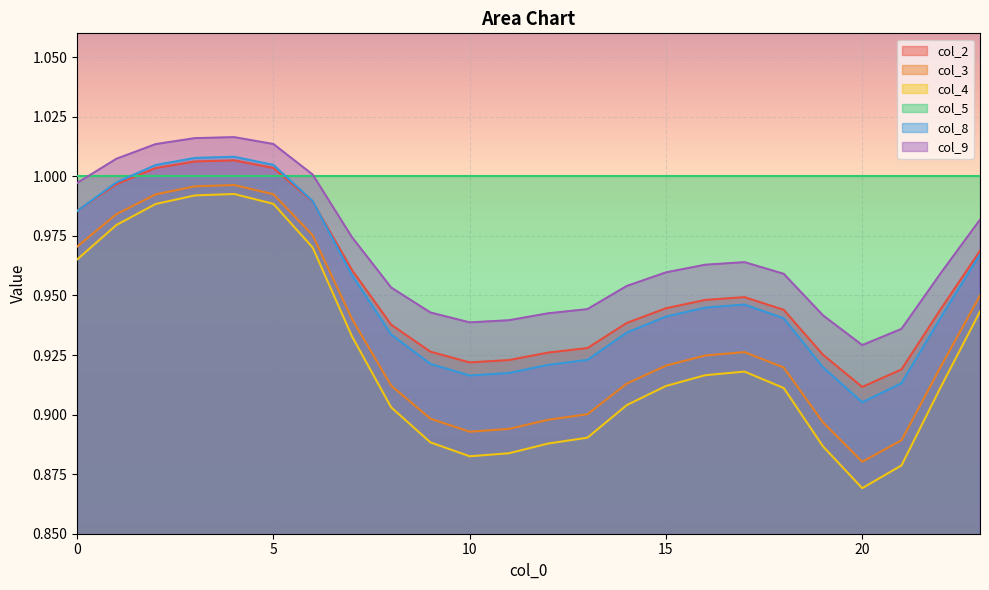

What is the value of the col_3 point at the 4th from the left?

1.0